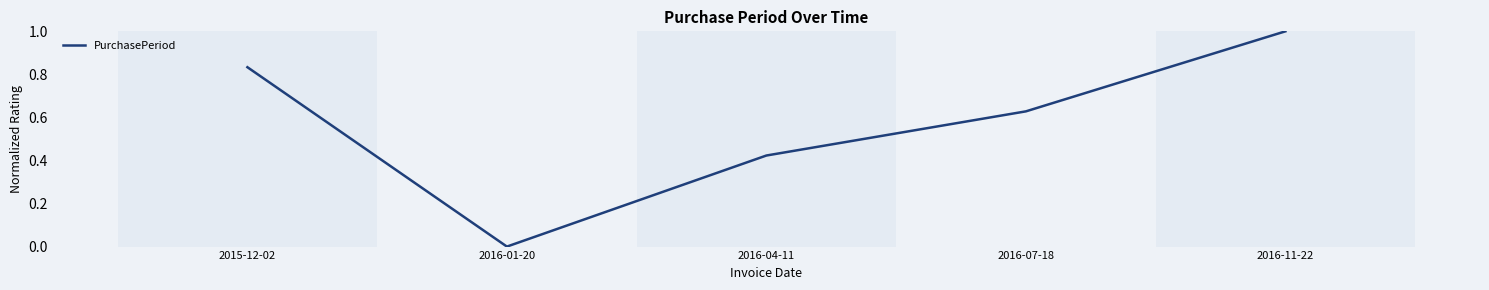

Rank the categories by value from lowest to highest.

2016-01-20, 2016-04-11, 2016-07-18, 2015-12-02, 2016-11-22